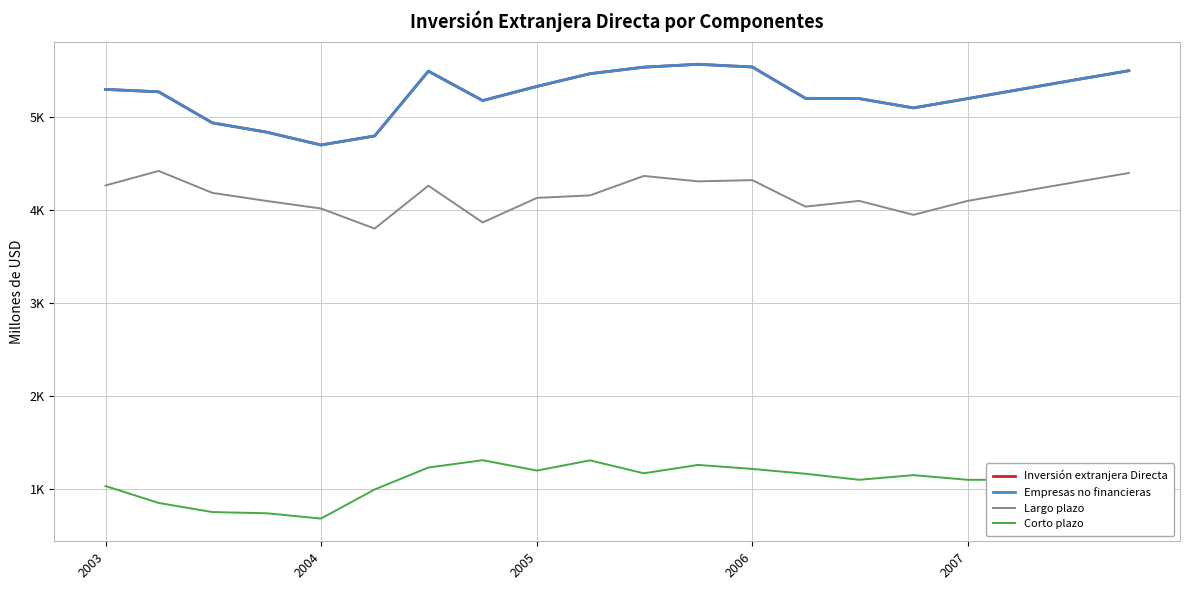

Is this an area chart (filled region under the line)?

No